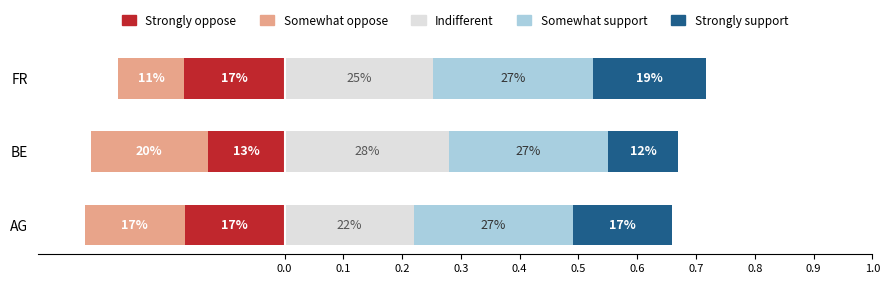

Count the Somewhat oppose values in the range 0 to 1.

3